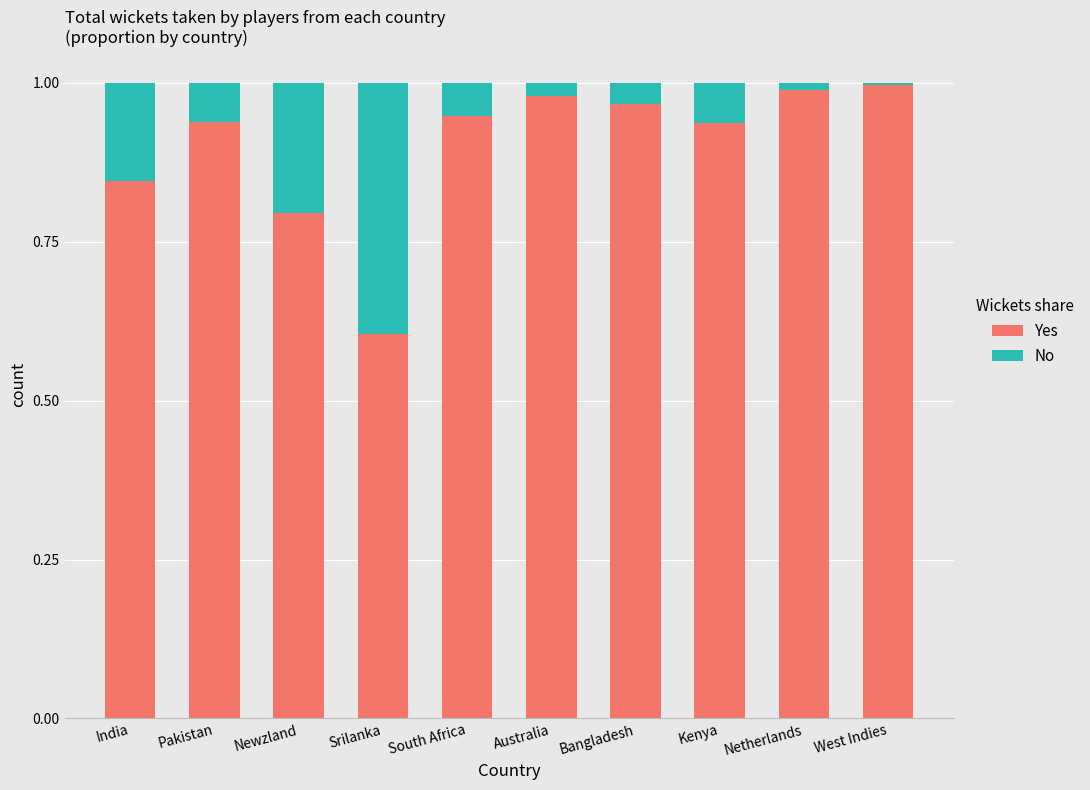

The value of Yes at Australia is 1.0. True or false?

True